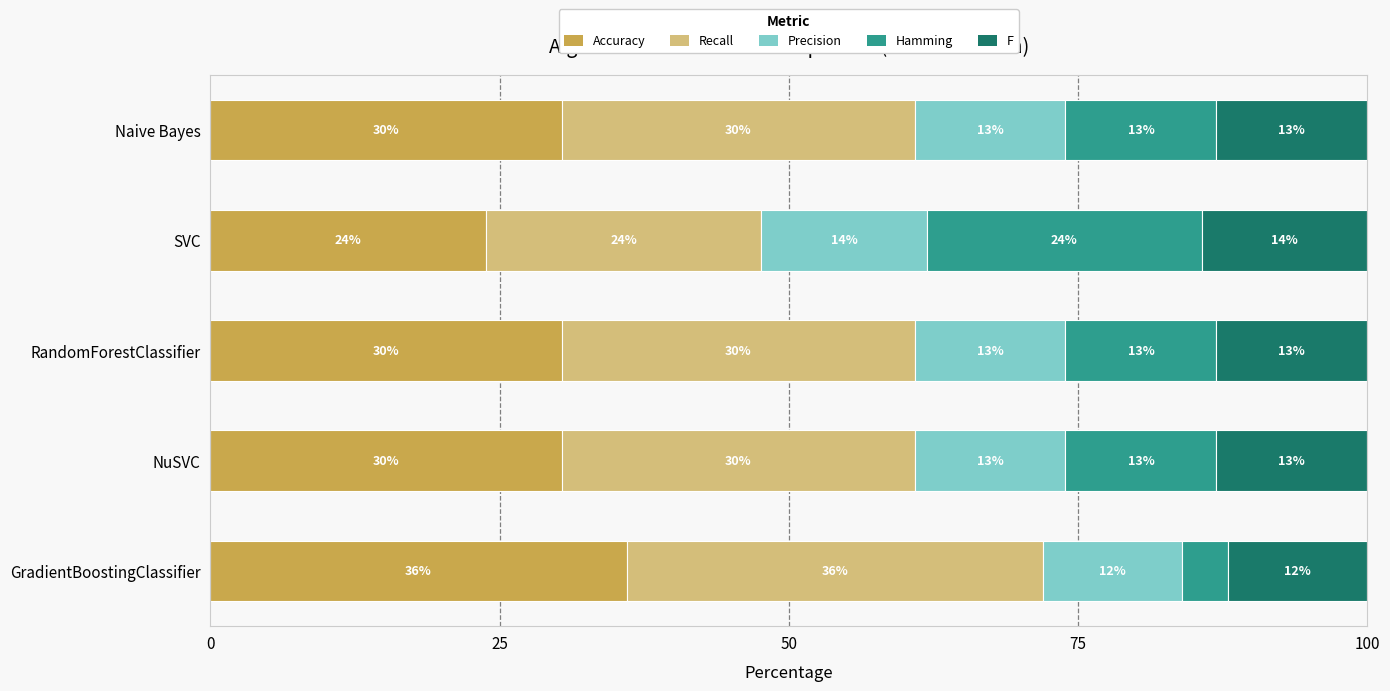

The Accuracy series shows 7.2 at GradientBoostingClassifier. True or false?

False